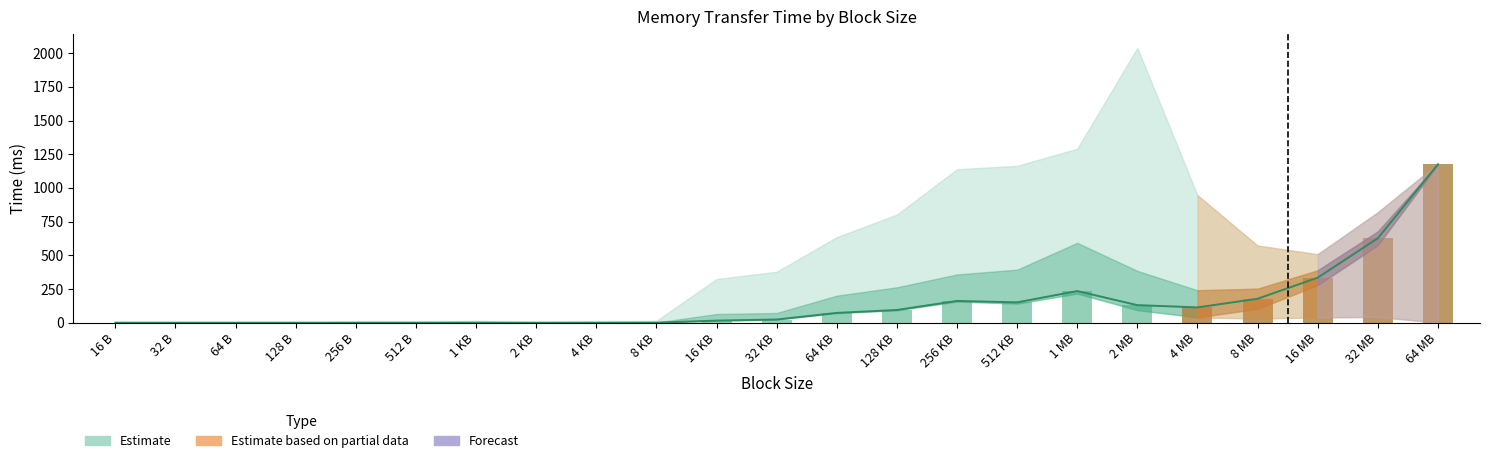

What is the difference between the highest and lowest values at 512 KB?

1022.2